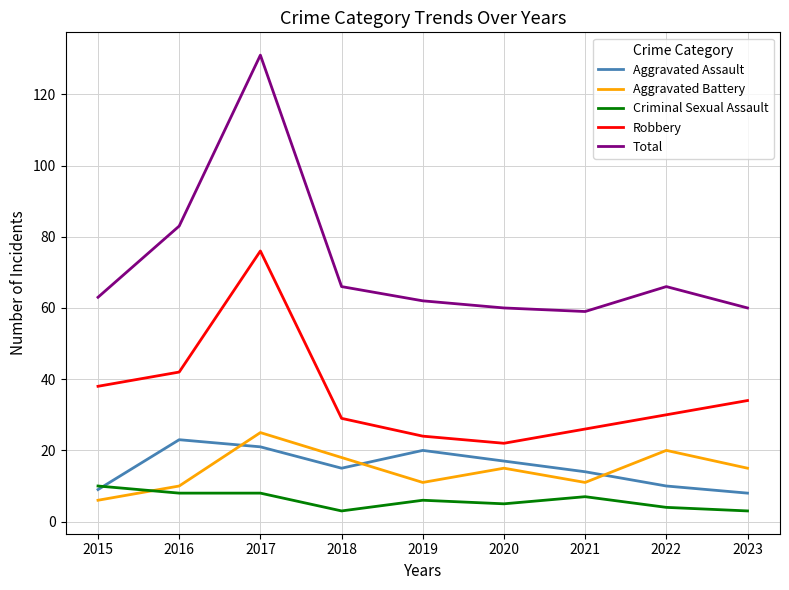

Between 2015 and 2016, which series saw the biggest shift?

Total